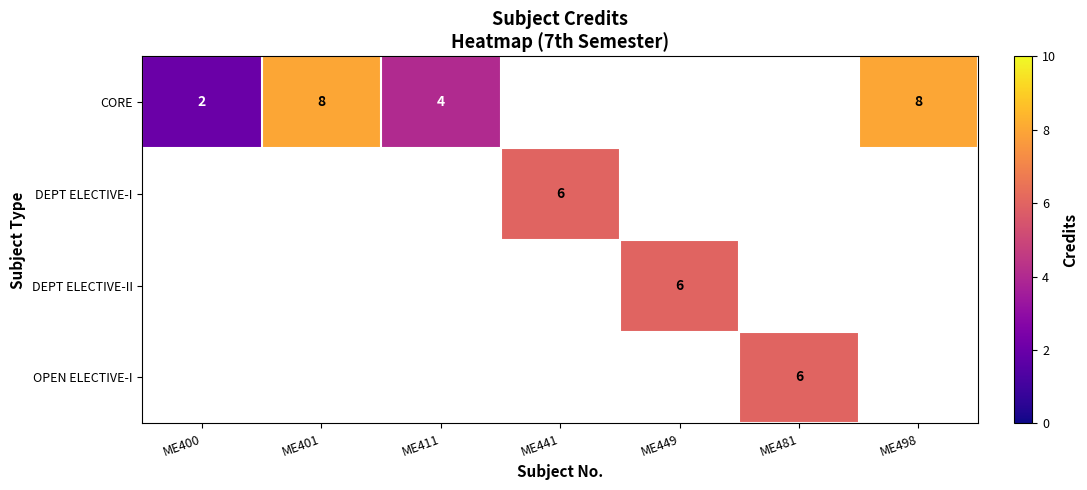

How many series are shown in this chart?

4